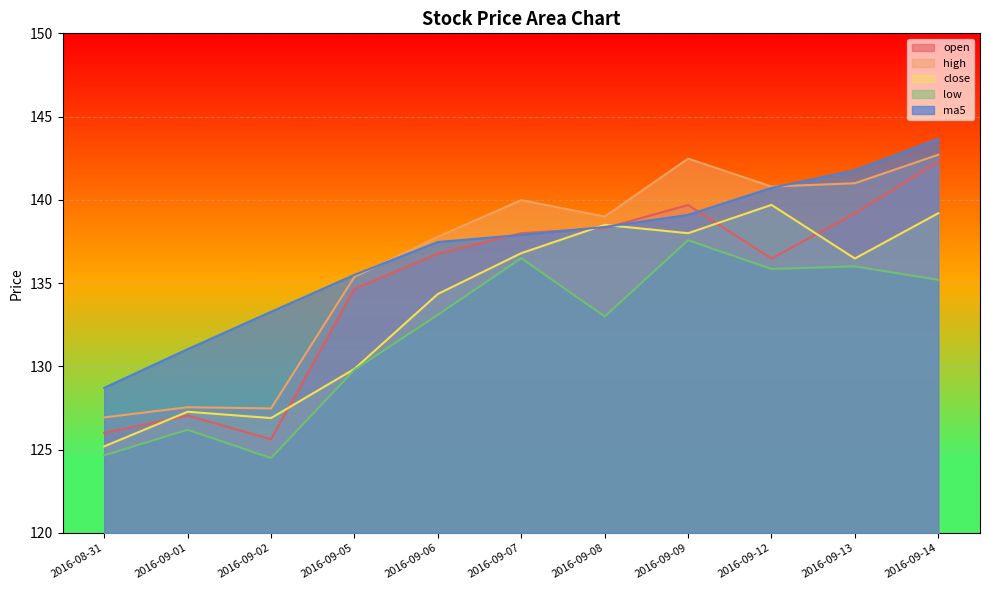

What are all the series names shown in the legend?

open, high, close, low, ma5